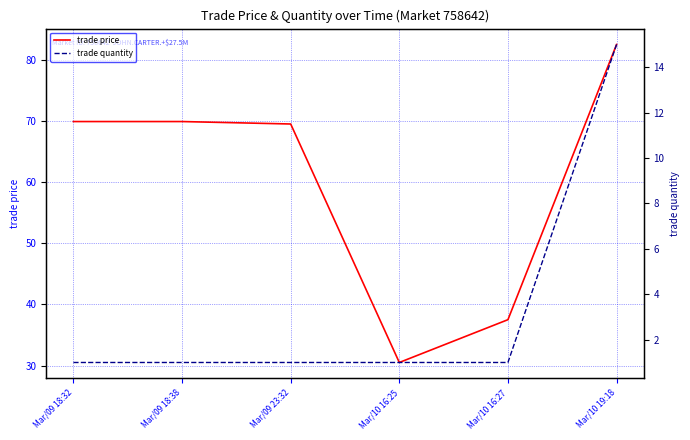

Count the number of categories in the chart.

6